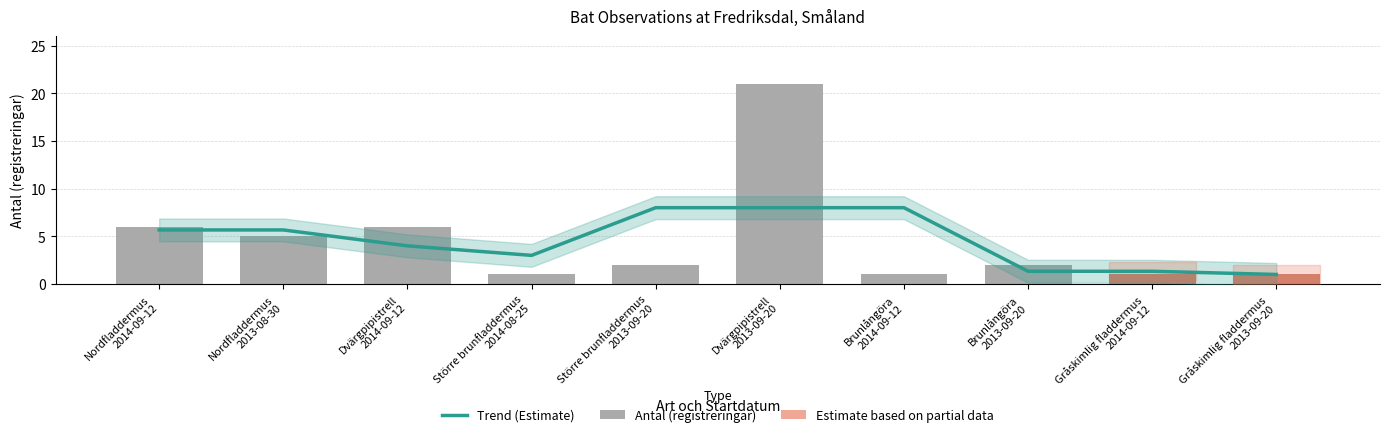

What is the difference between the maximum and second lowest values in the Antal (registreringar) series?

20.0